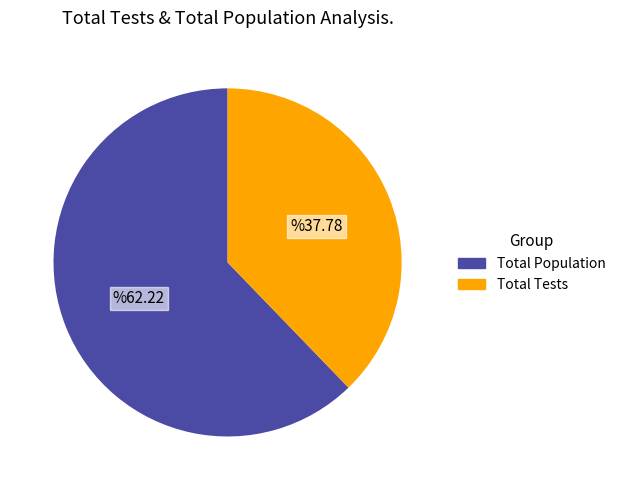

Is there any slice that represents more than half of the pie?

Yes